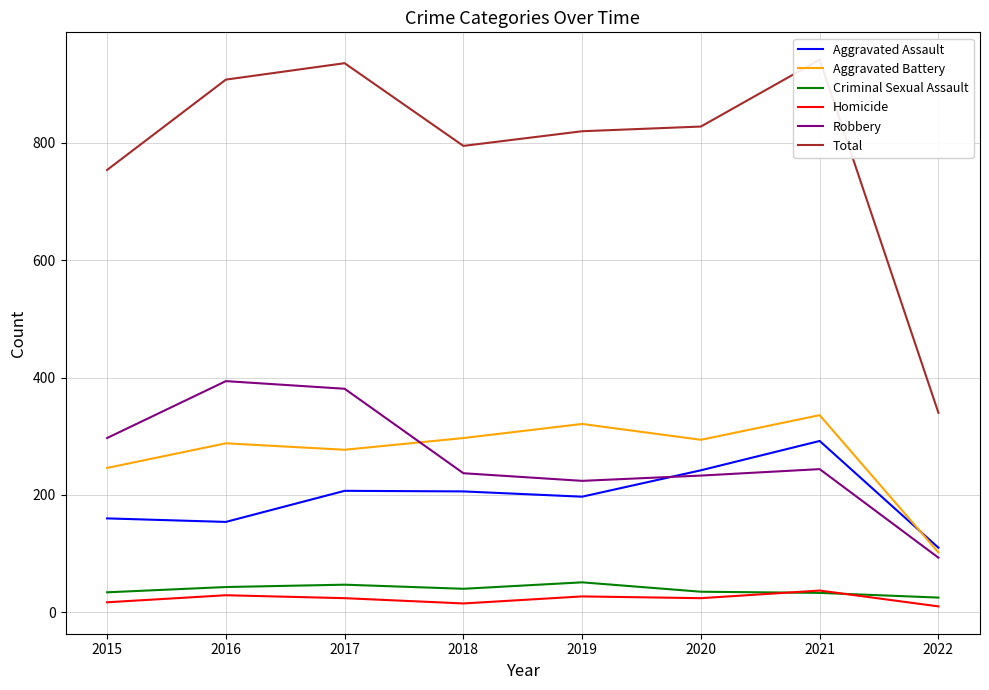

True or false: Aggravated Battery has a value of 451 at 2021.

False